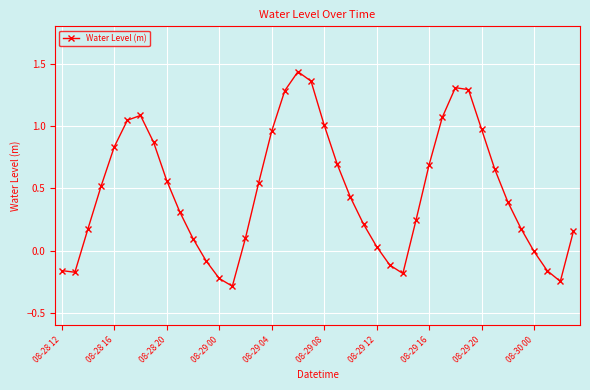

True or false: there are more than 2 points higher than both neighbors.

True